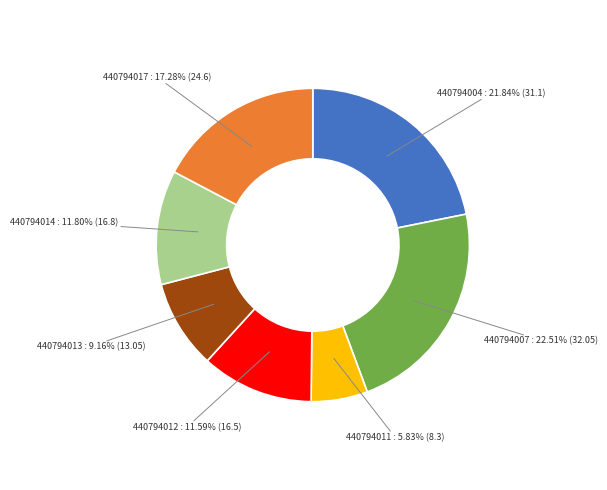

What percentage do 440794012 and 440794011 together represent?

17.4%